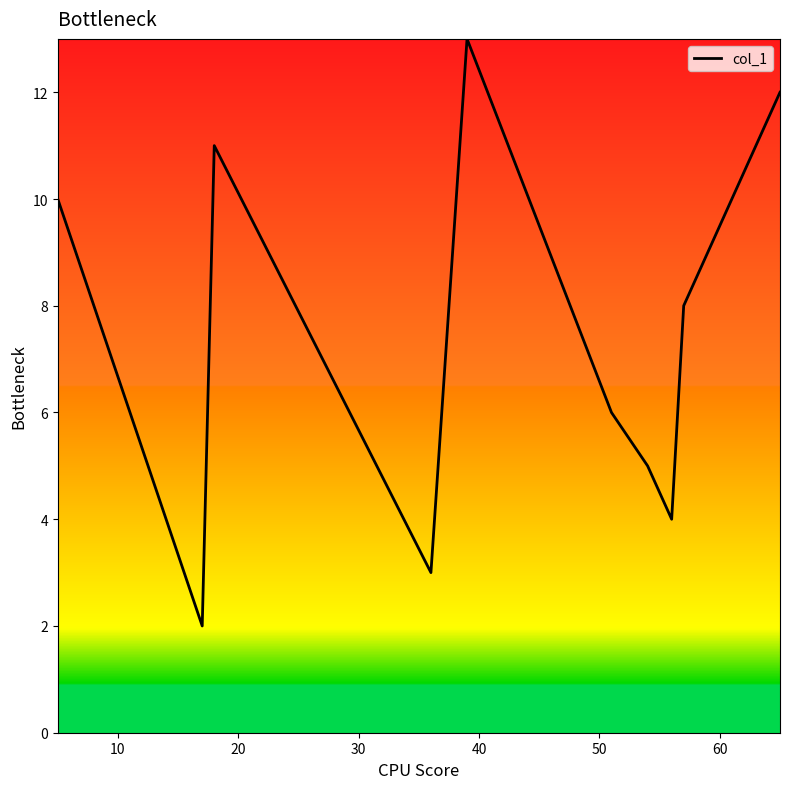

What is the difference between the maximum and minimum values?

11